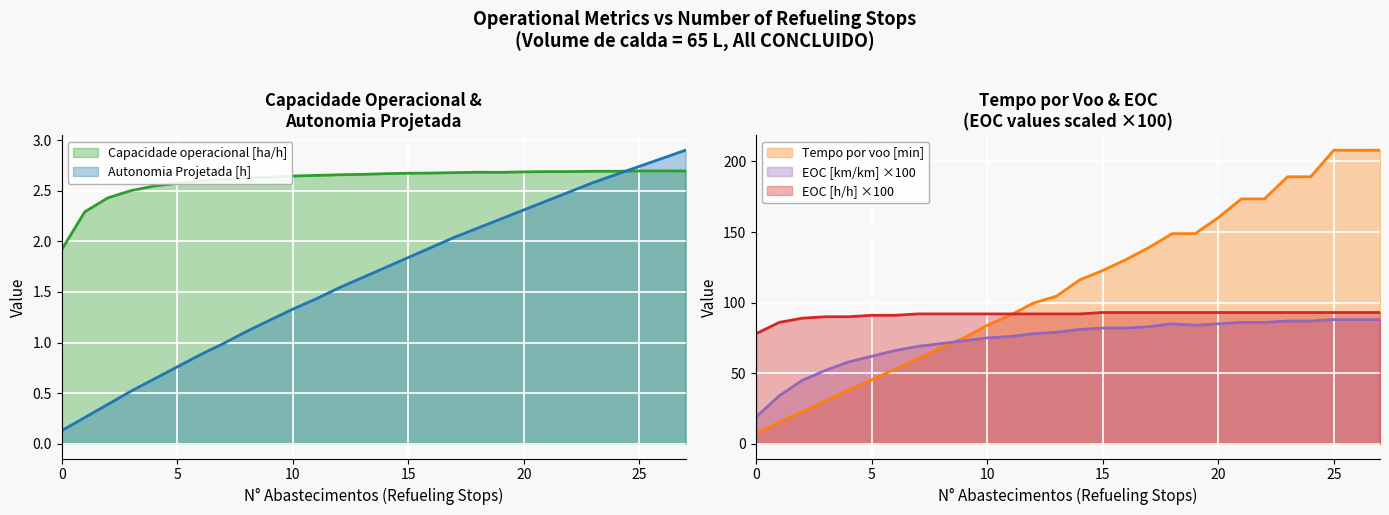

In Capacidade operacional [ha/h], how many points are higher than both neighbors (excluding endpoints)?

4